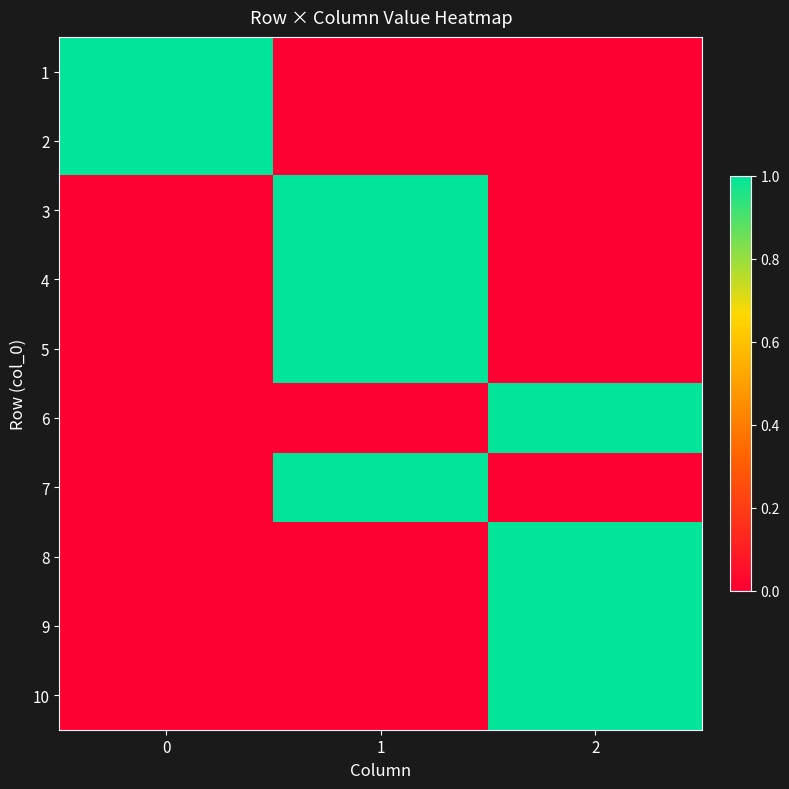

Reading left to right, transcribe all the data shown in this chart.

1: 0=1	1=0	2=0
2: 0=1	1=0	2=0
3: 0=0	1=1	2=0
4: 0=0	1=1	2=0
5: 0=0	1=1	2=0
6: 0=0	1=0	2=1
7: 0=0	1=1	2=0
8: 0=0	1=0	2=1
9: 0=0	1=0	2=1
10: 0=0	1=0	2=1